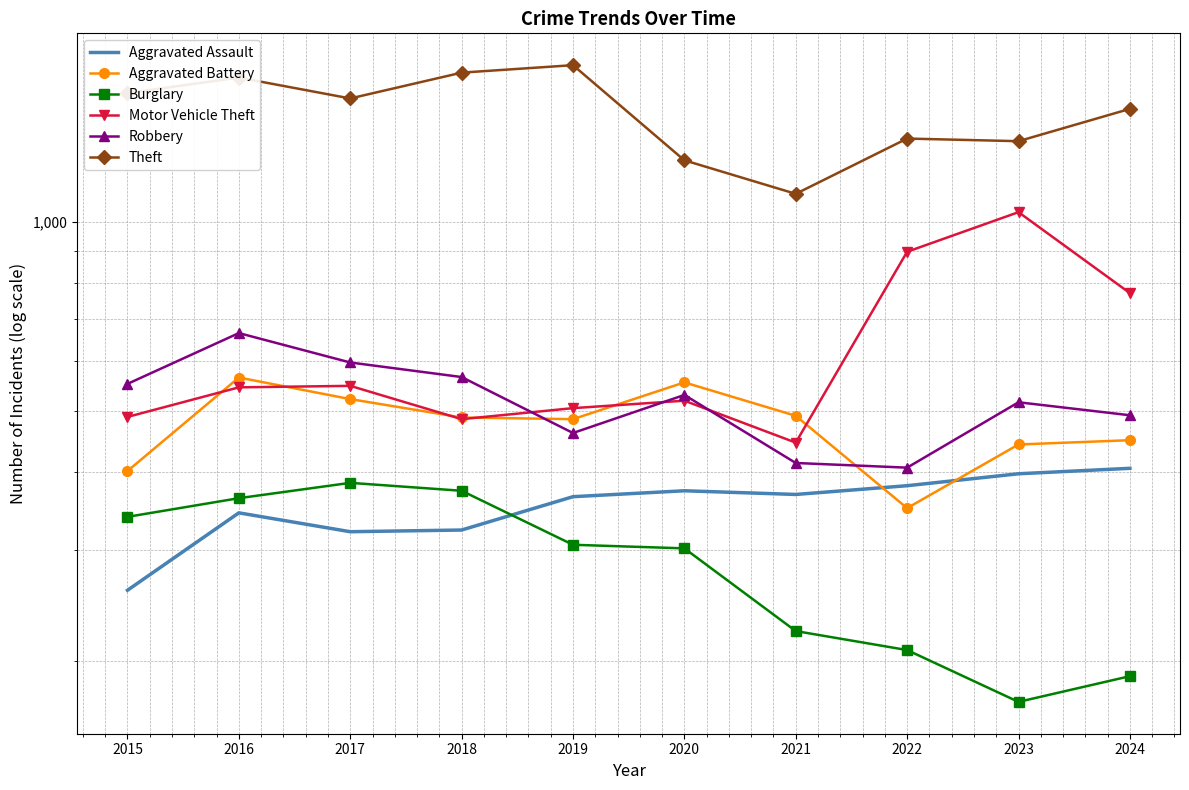

At which label does Burglary reach its peak?

2017